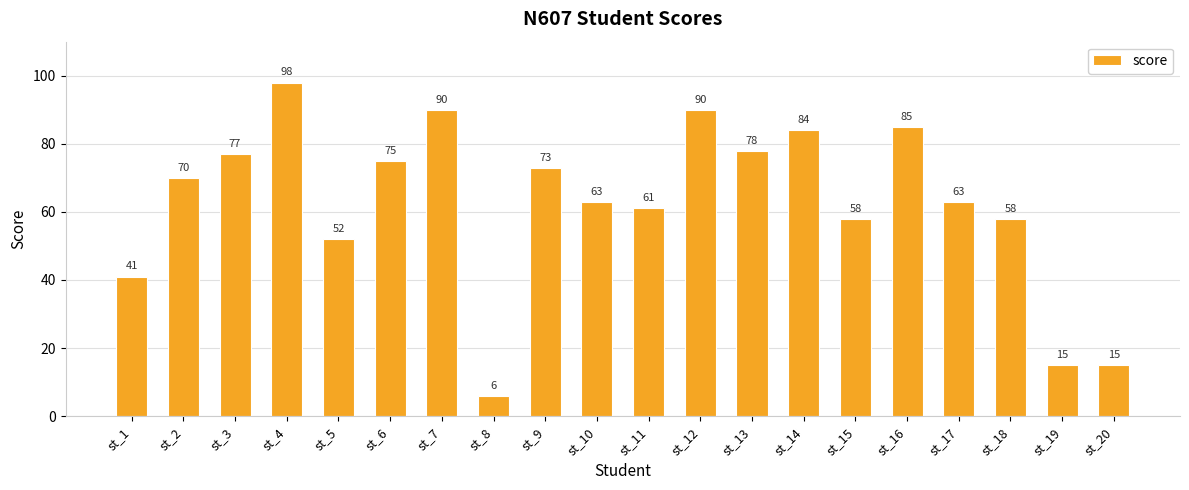

What is the change in value from st_3 to st_16?

+8